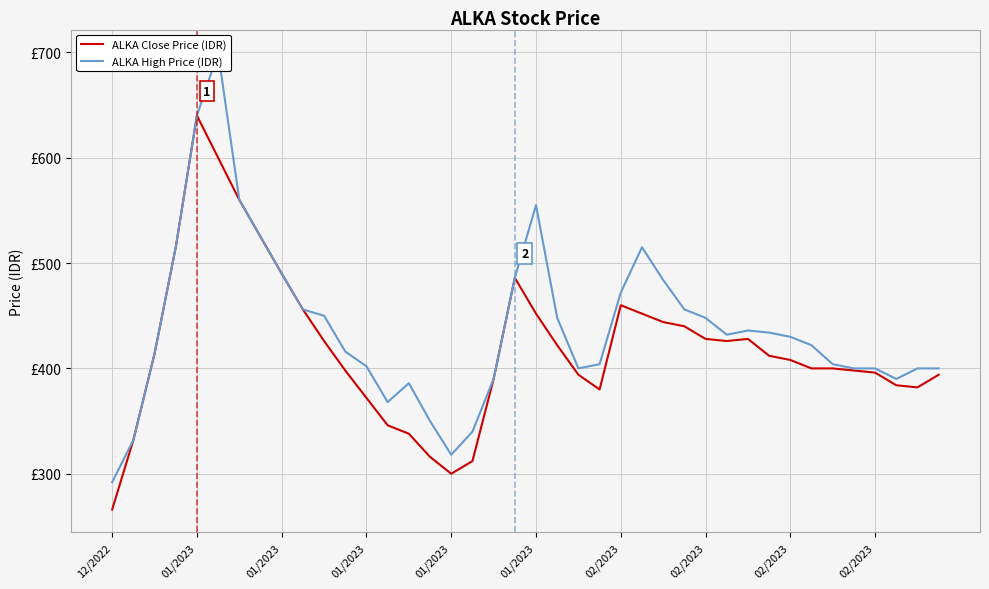

Rank the series by their average value, from lowest to highest.

ALKA Close Price (IDR), ALKA High Price (IDR)